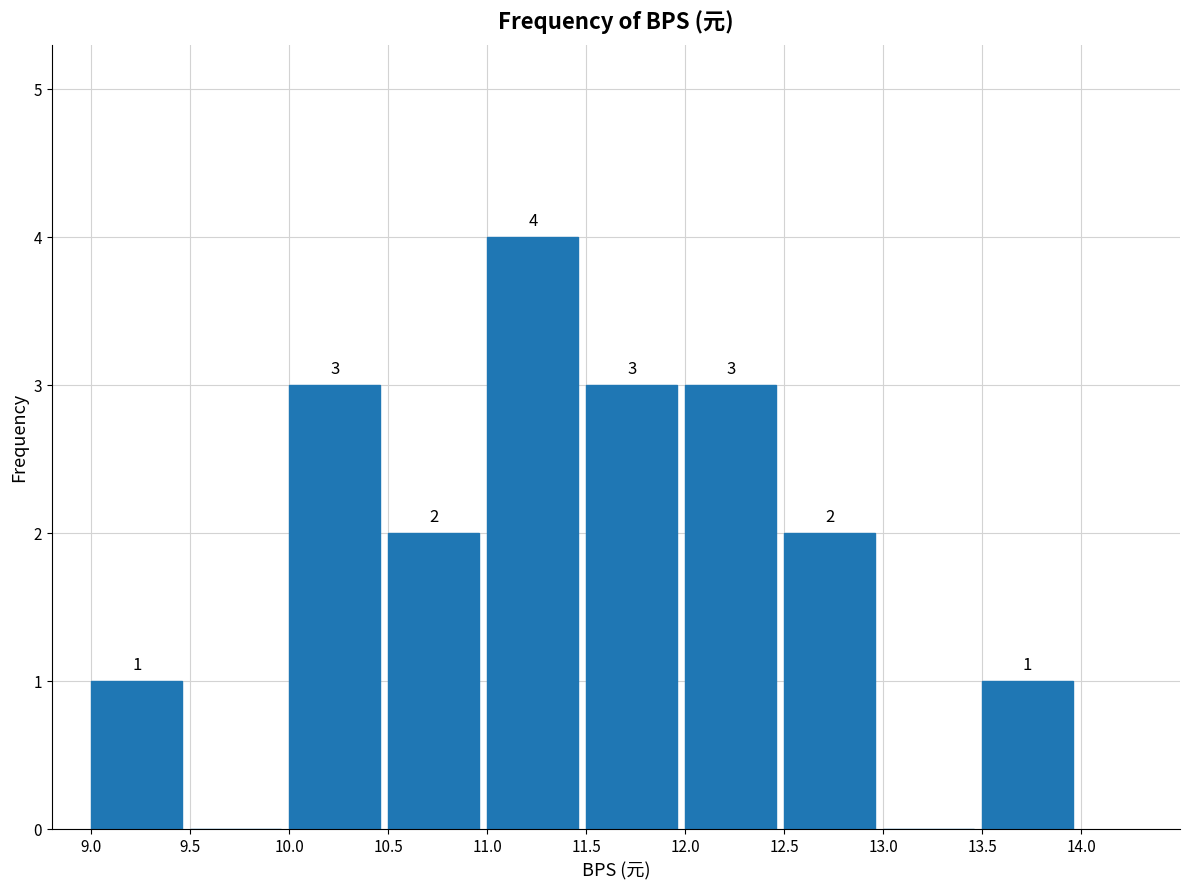

Over which range of the x-axis is the bar tallest?

11.0 to 11.5